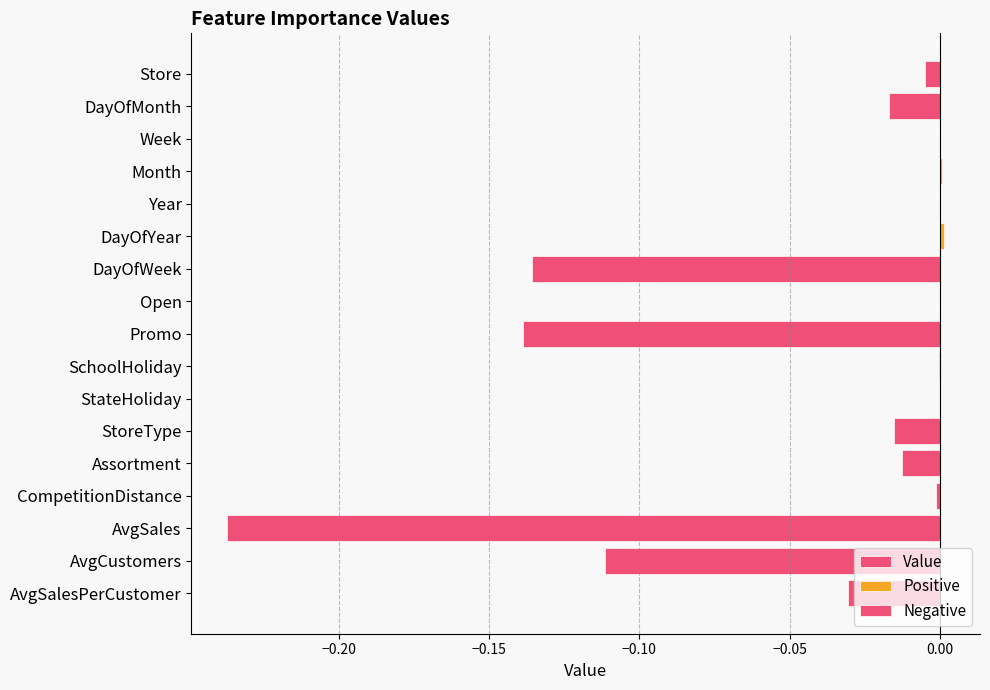

How many values exceed 0?

2